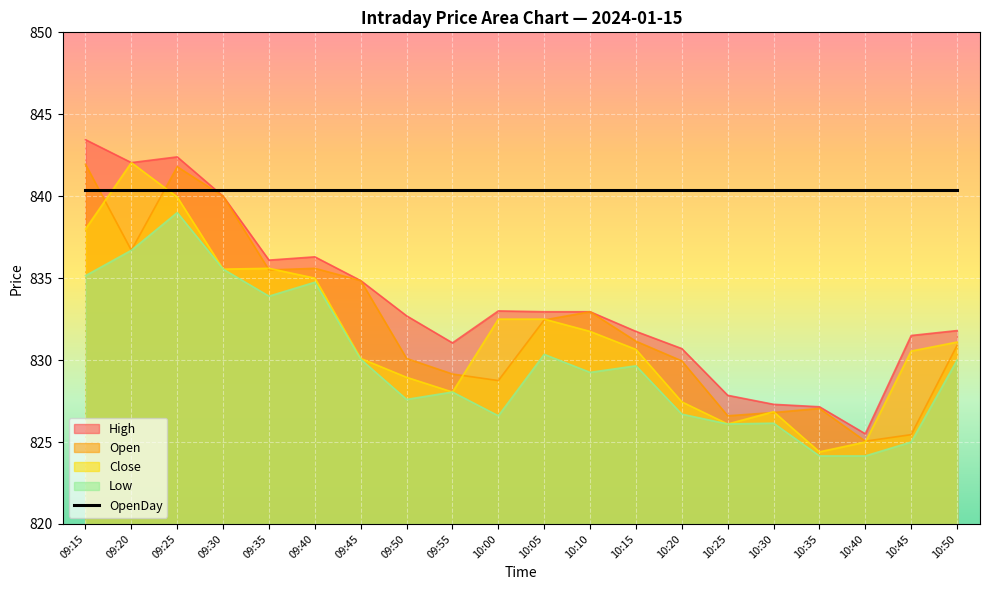

Which has a higher value, 09:20 or 10:35?

09:20